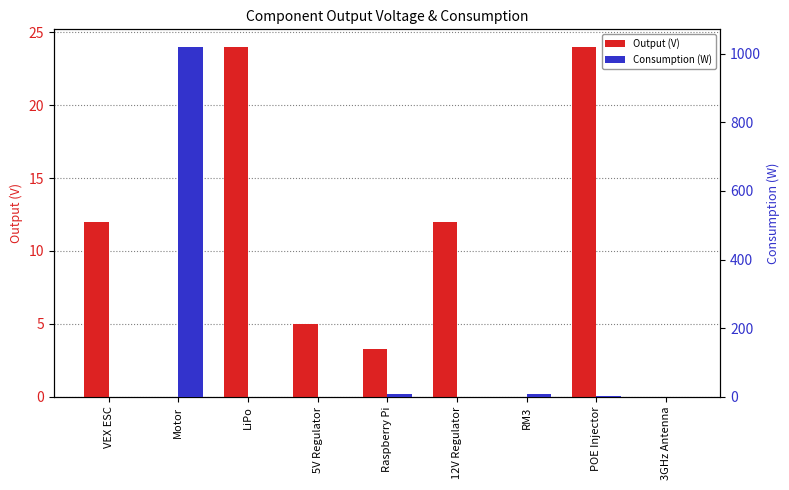

Reading left to right, transcribe all the data shown in this chart.

Output (V): VEX ESC=12.0	Motor=0.0	LiPo=24.0	5V Regulator=5.0	Raspberry Pi=3.3	12V Regulator=12.0	RM3=0.0	POE Injector=24.0	3GHz Antenna=0.0
Consumption (W): VEX ESC=0.0	Motor=1020.0	LiPo=0.0	5V Regulator=0.0	Raspberry Pi=7.0	12V Regulator=0.0	RM3=8.0	POE Injector=2.5	3GHz Antenna=0.0